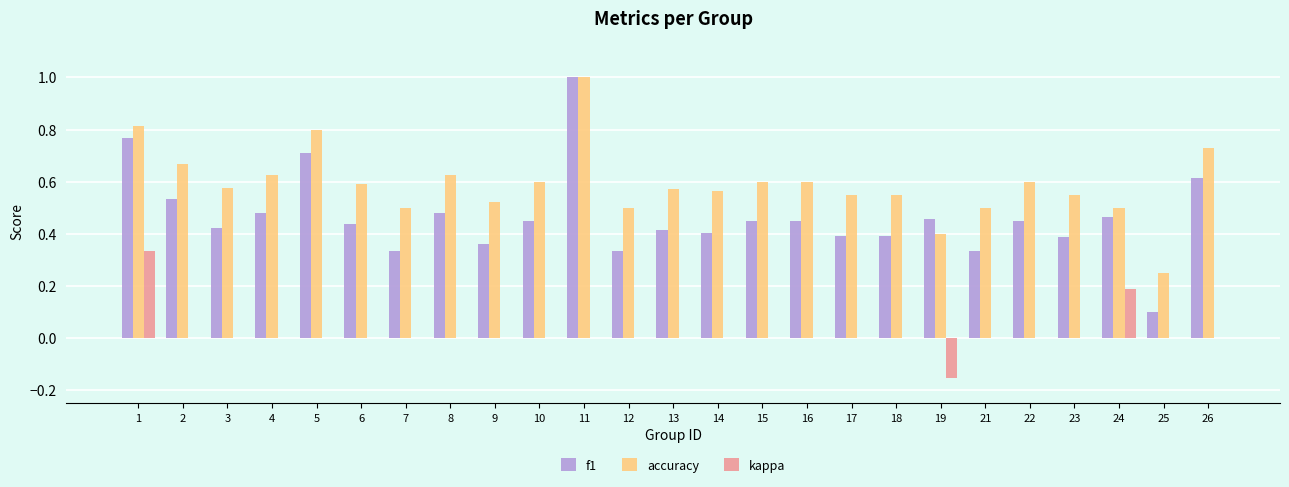

What is the total value across all series at 14?

1.0